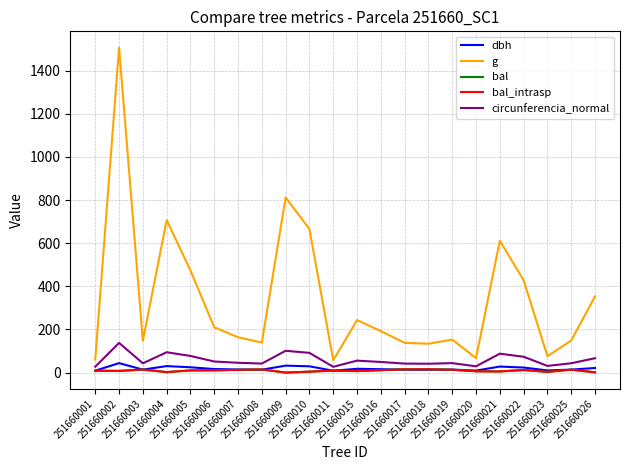

Is this an area chart (filled region under the line)?

No